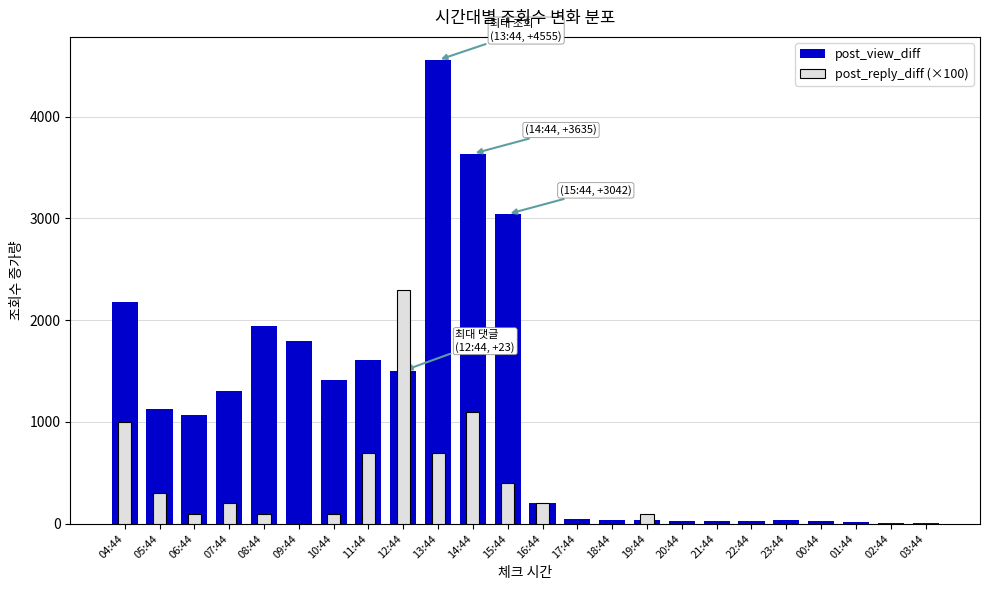

Which has a higher value, 13:44 or 01:44?

13:44